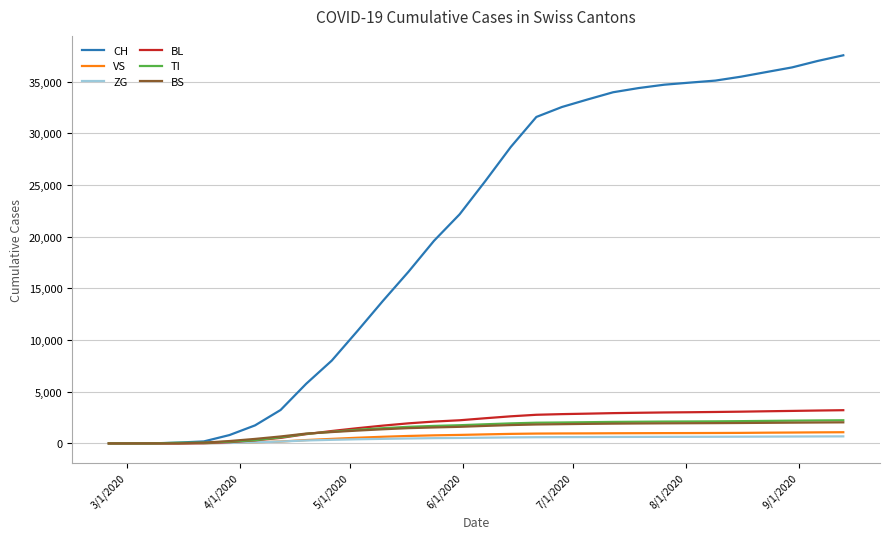

What is the highest value of the CH series?

37546